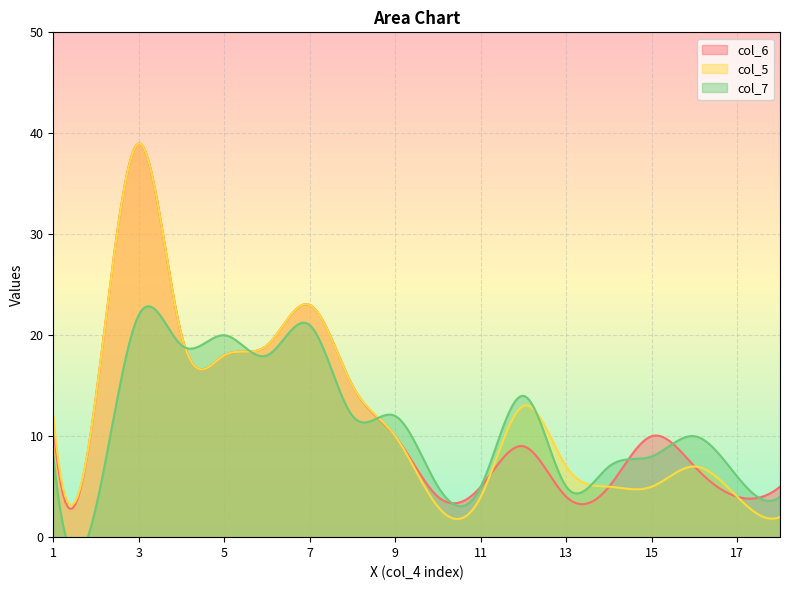

True or false: col_6 has a value of 11 at 1.

True